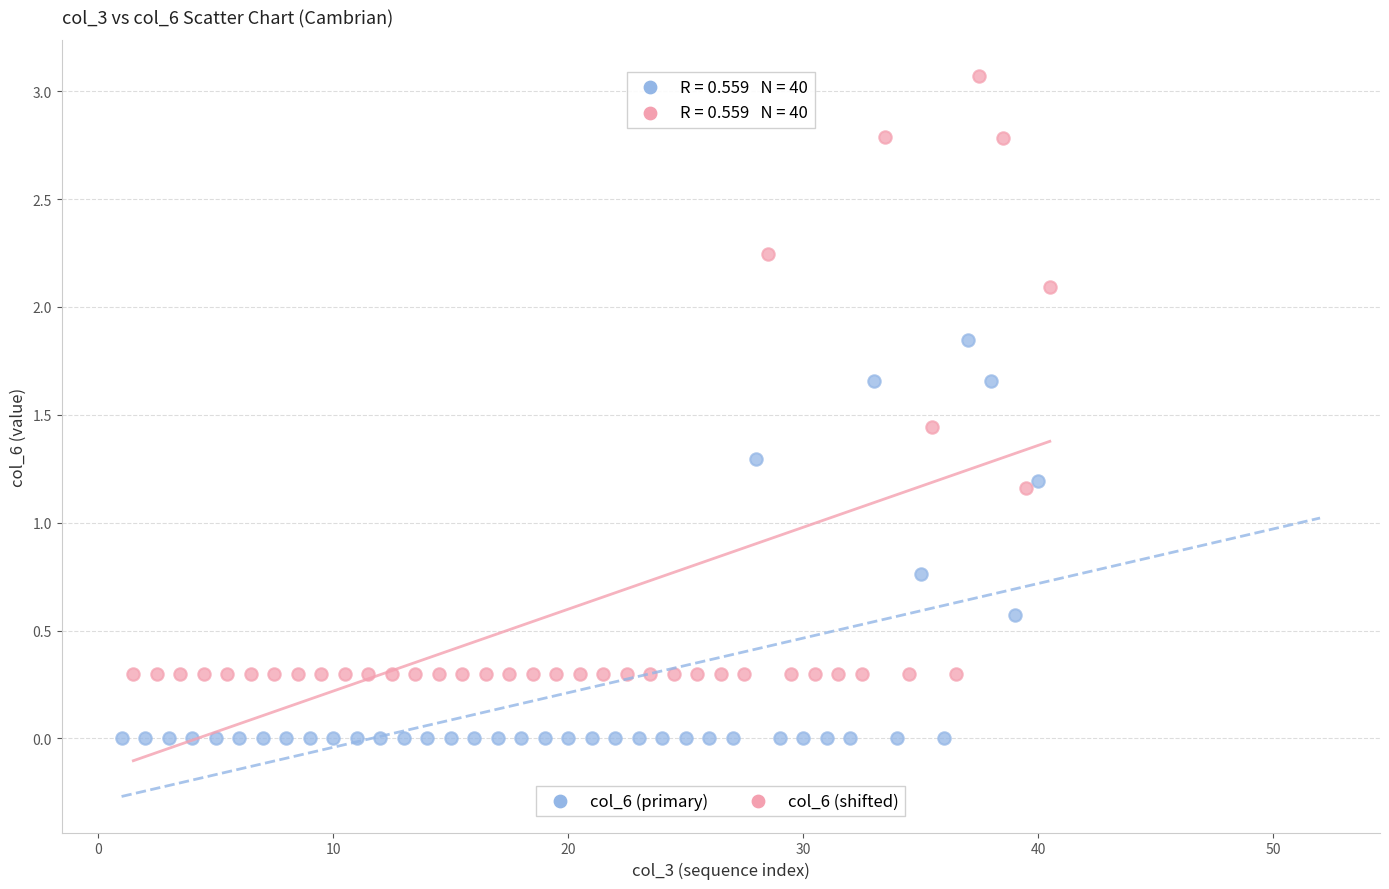

Which series has the widest spread of Y values?

col_6 (shifted)